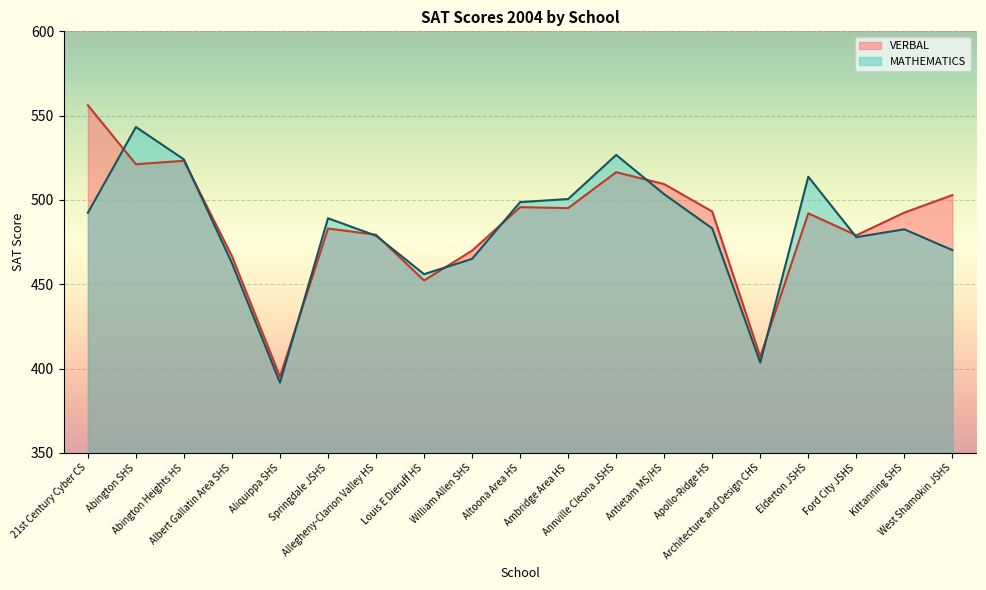

Count the number of data series in this chart.

2